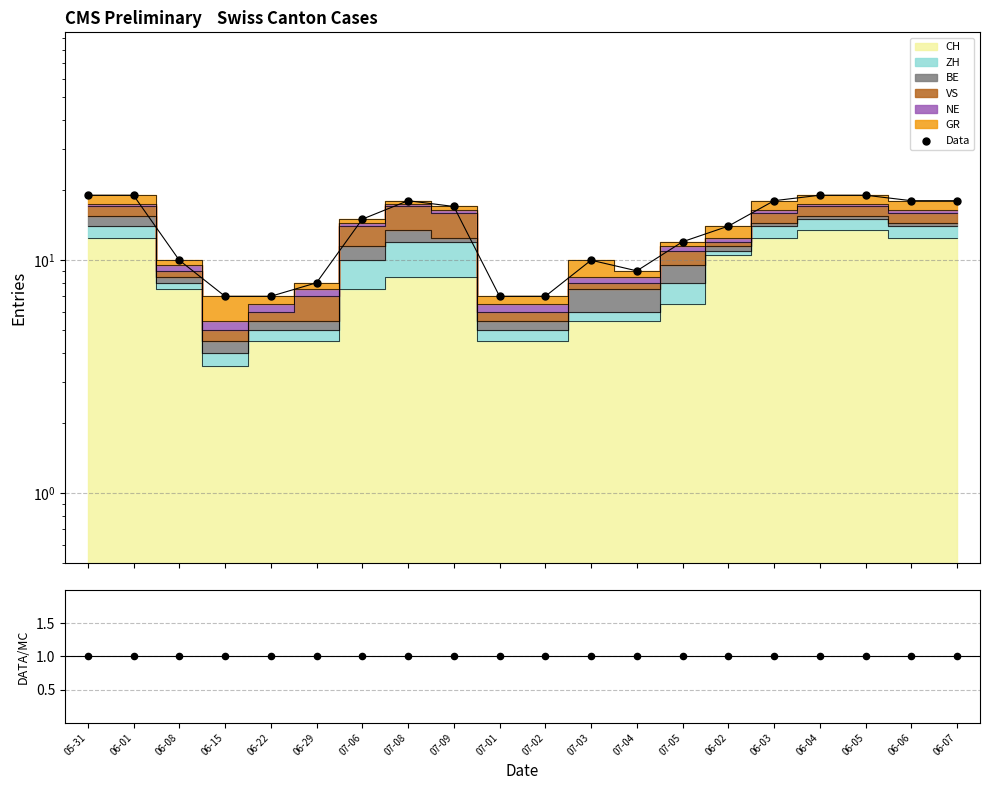

What is the total value across all series at 06-04?

20